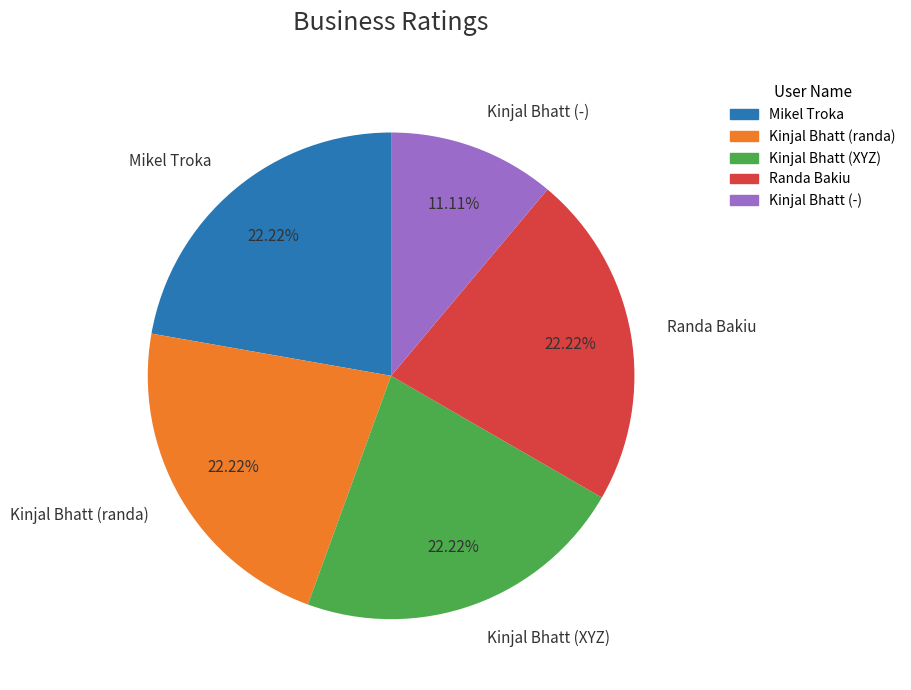

Is there a majority slice in this chart?

No